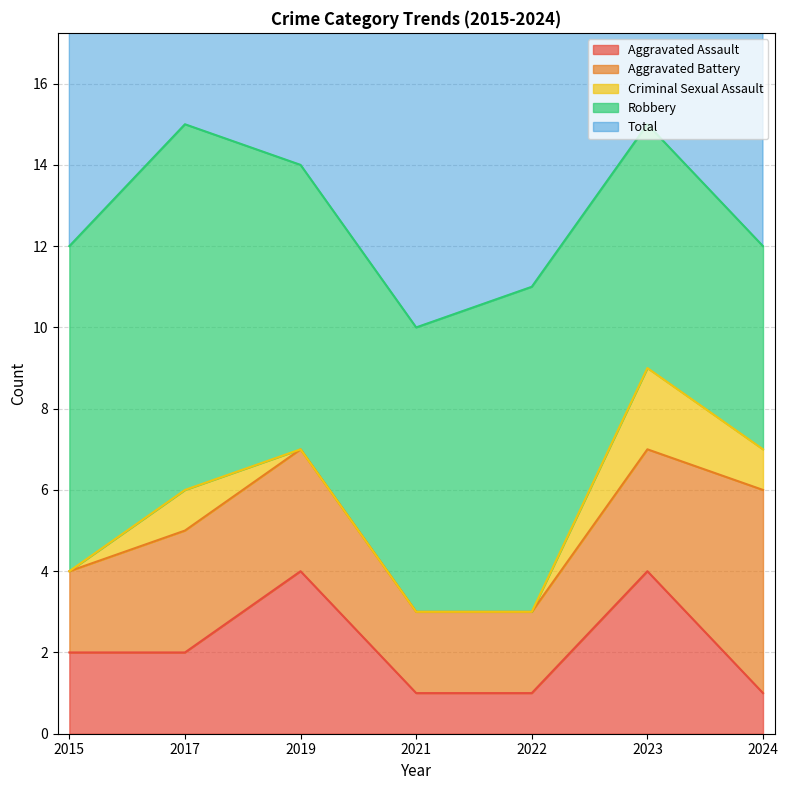

Which category has the lowest value in the Robbery series?

2024